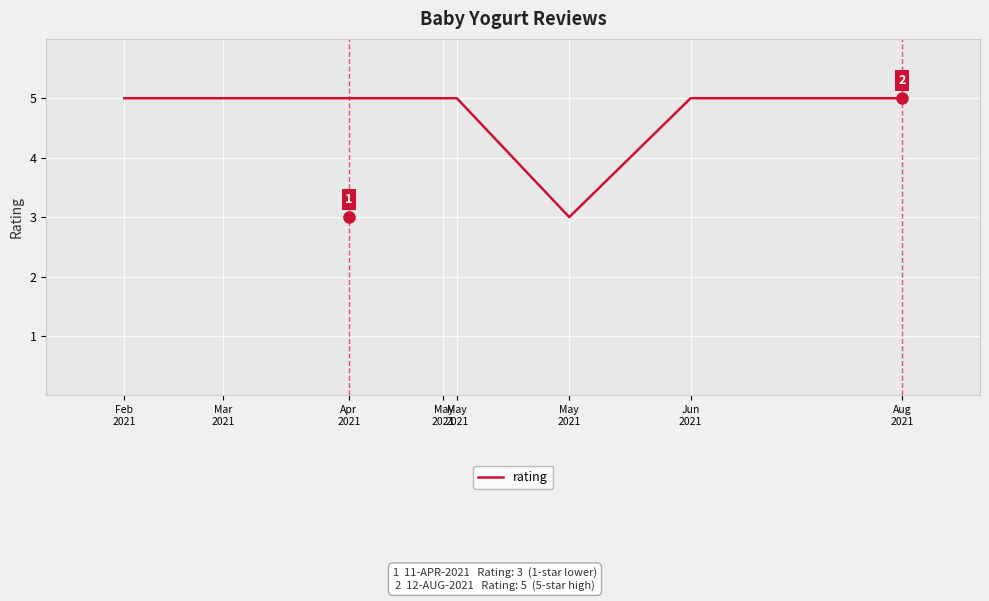

How many values are between 5 and 6?

7